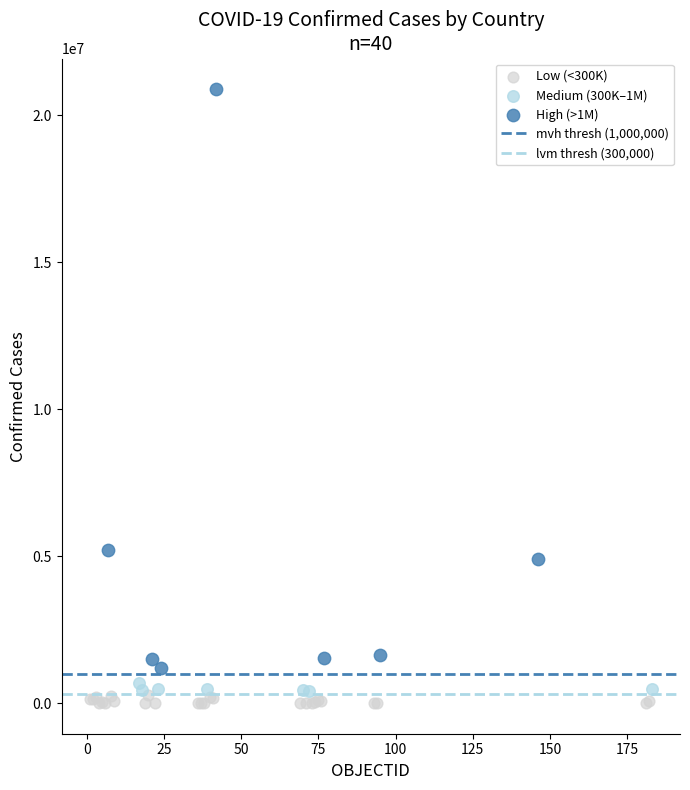

Which series has the widest spread of Y values?

High (>1M)